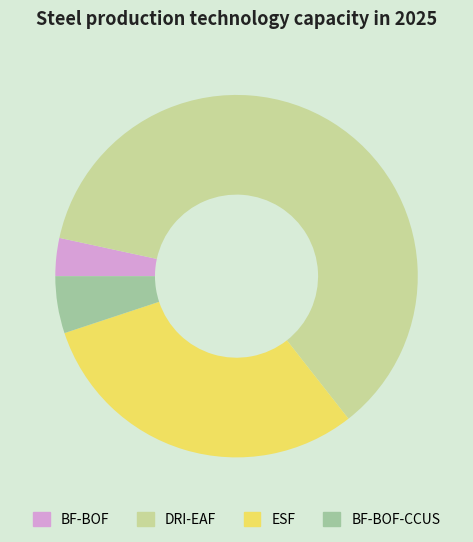

Which slice is the smallest?

BF-BOF